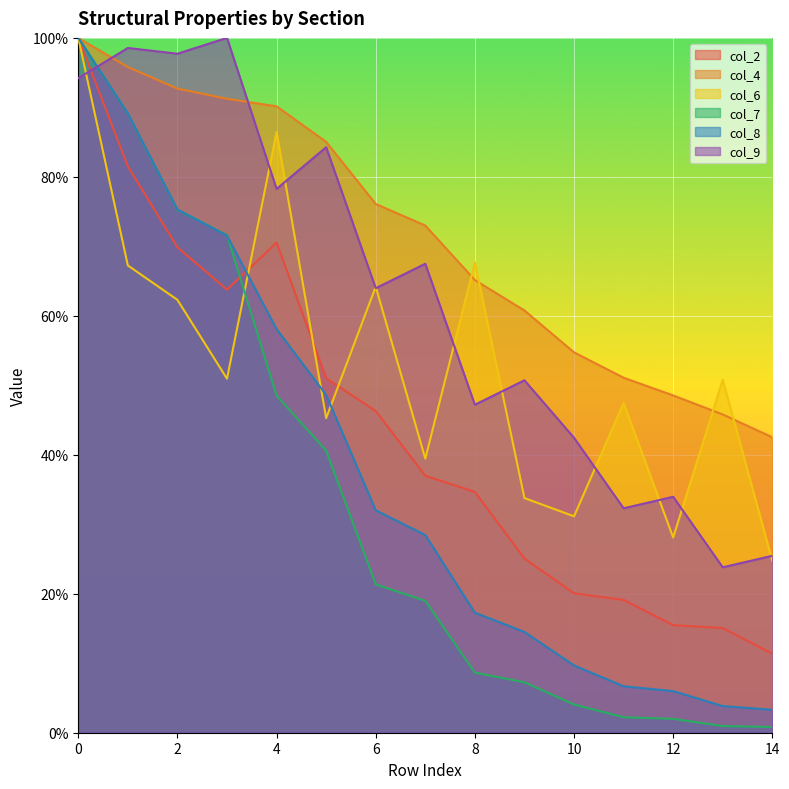

What is the greatest value displayed?

100.0